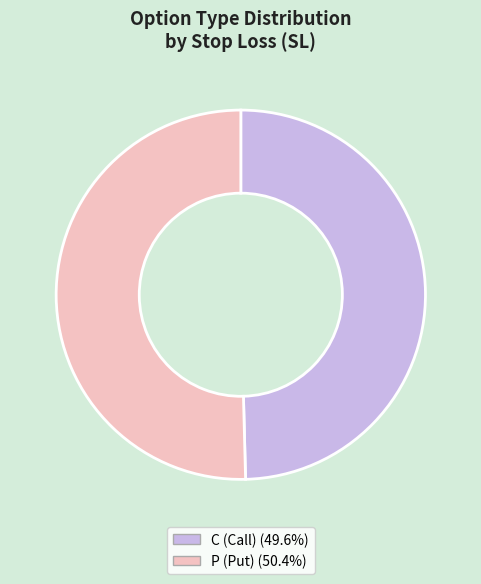

Does any single category account for the majority?

Yes